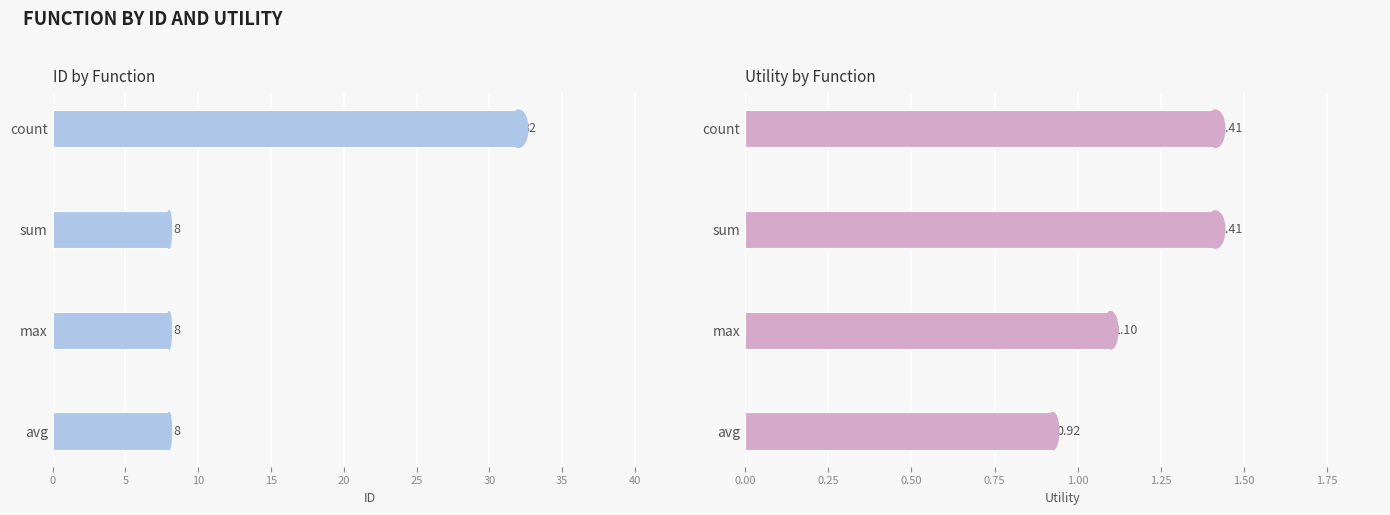

What is the sum of all ID values?

56.0